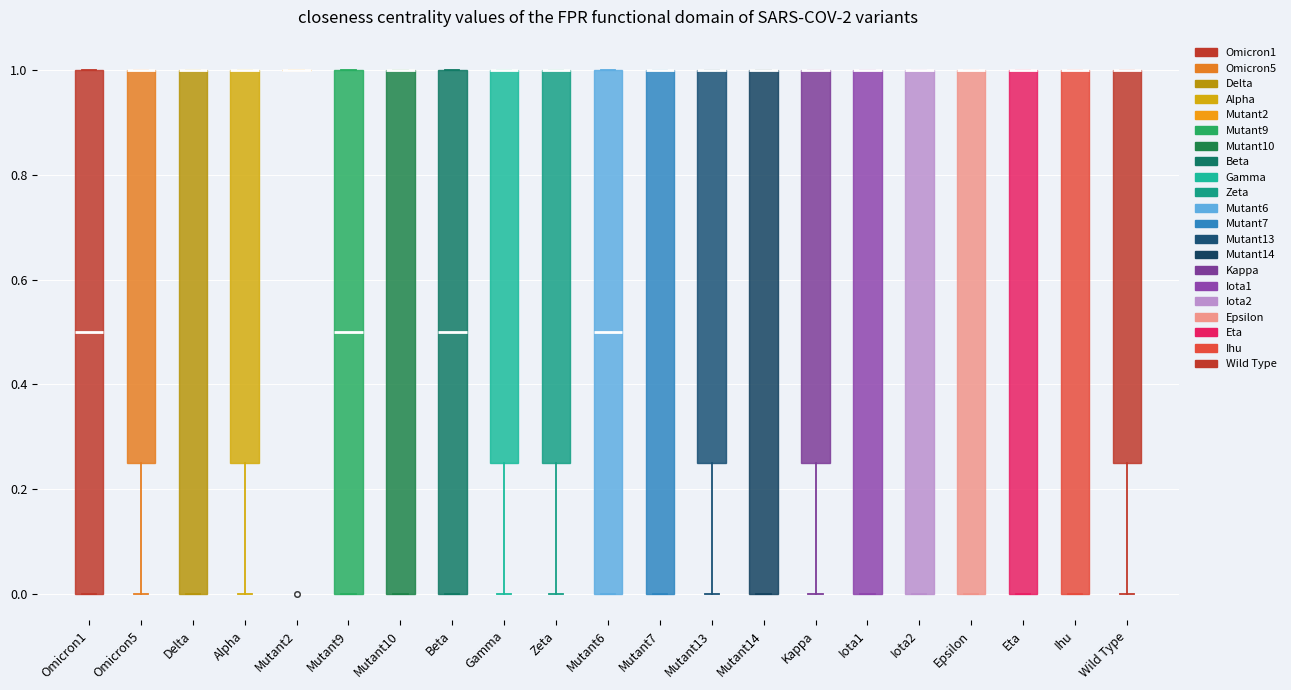

Where is the lower edge of the box for Iota1 on the y-axis? The values are not printed on the chart, so give them approximately, as read against the axis.

0.00